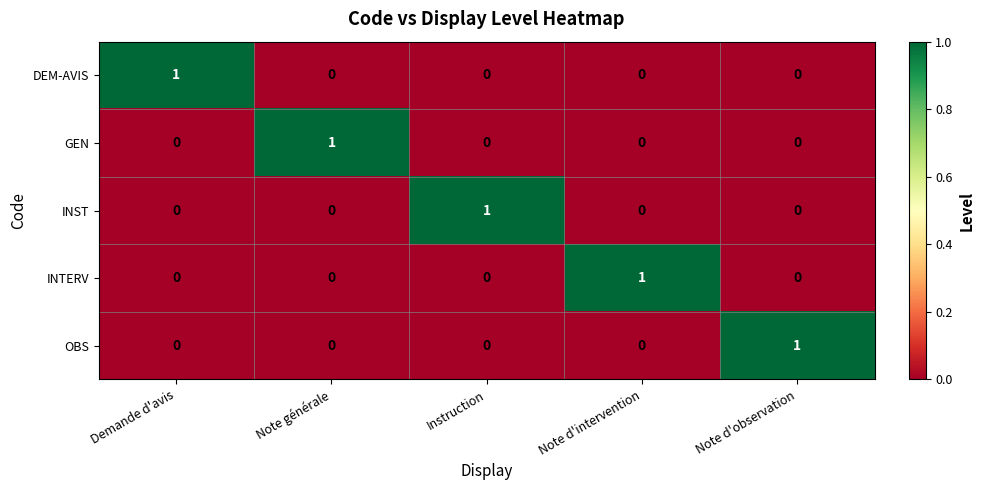

At how many categories does at least one series exceed 0?

5